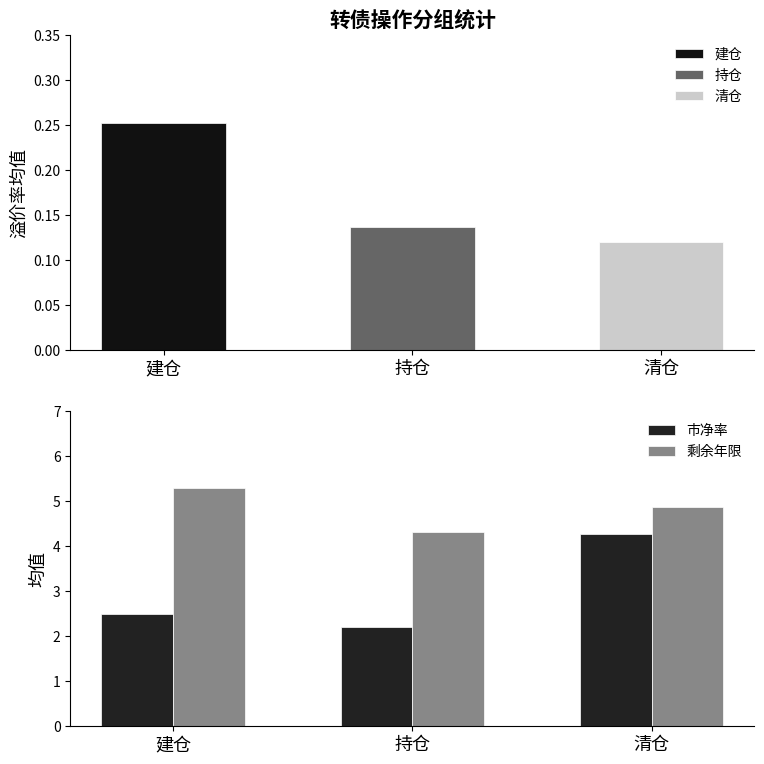

List the labels in order of 剩余年限 value, largest first.

建仓, 清仓, 持仓